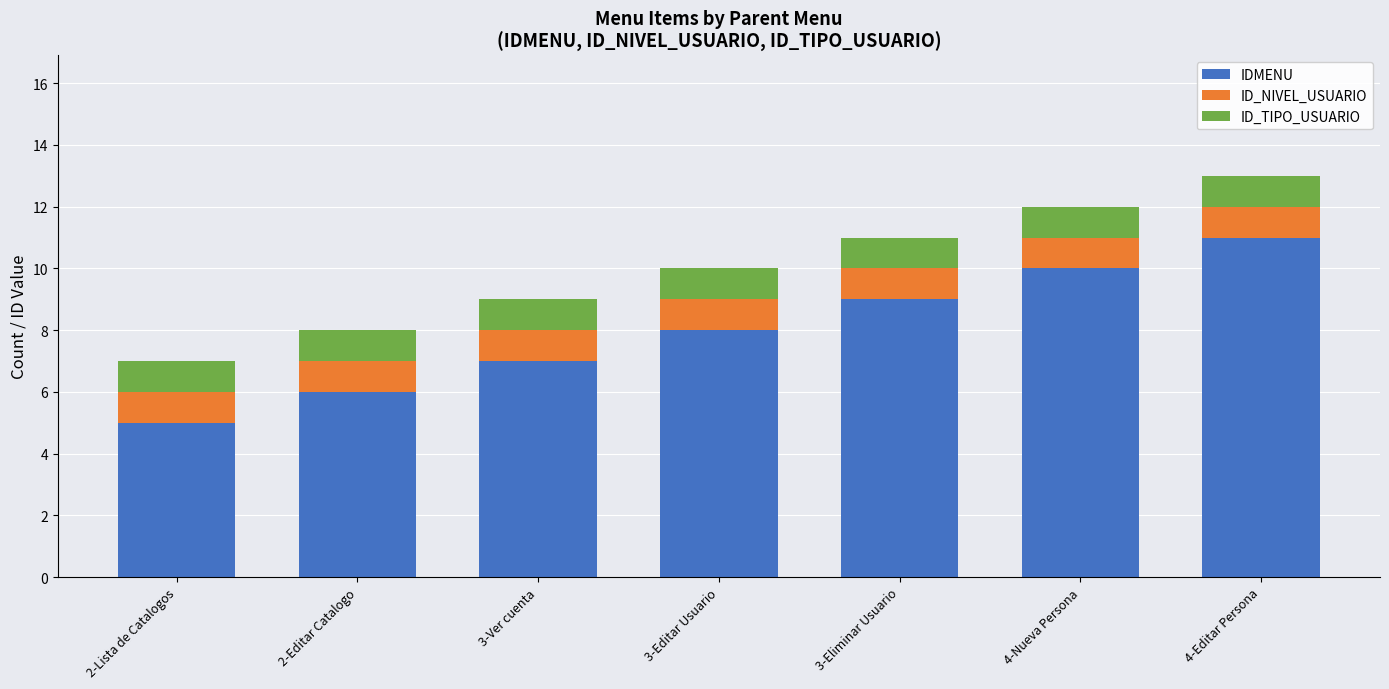

True or false: IDMENU has a value of 4 at 4-Nueva Persona.

False